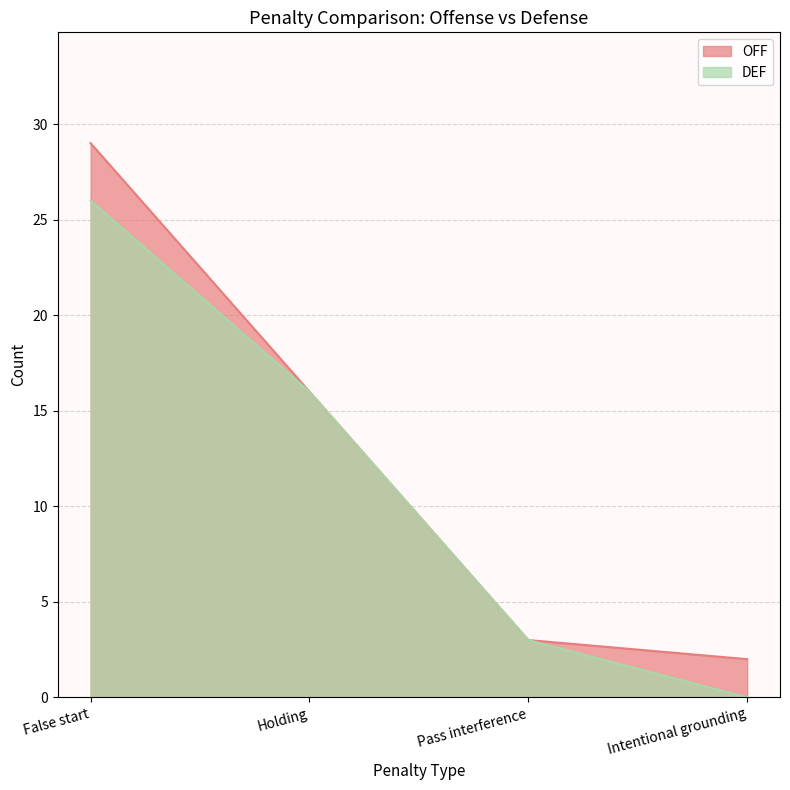

True or false: OFF has more than 0 interior local peaks.

False